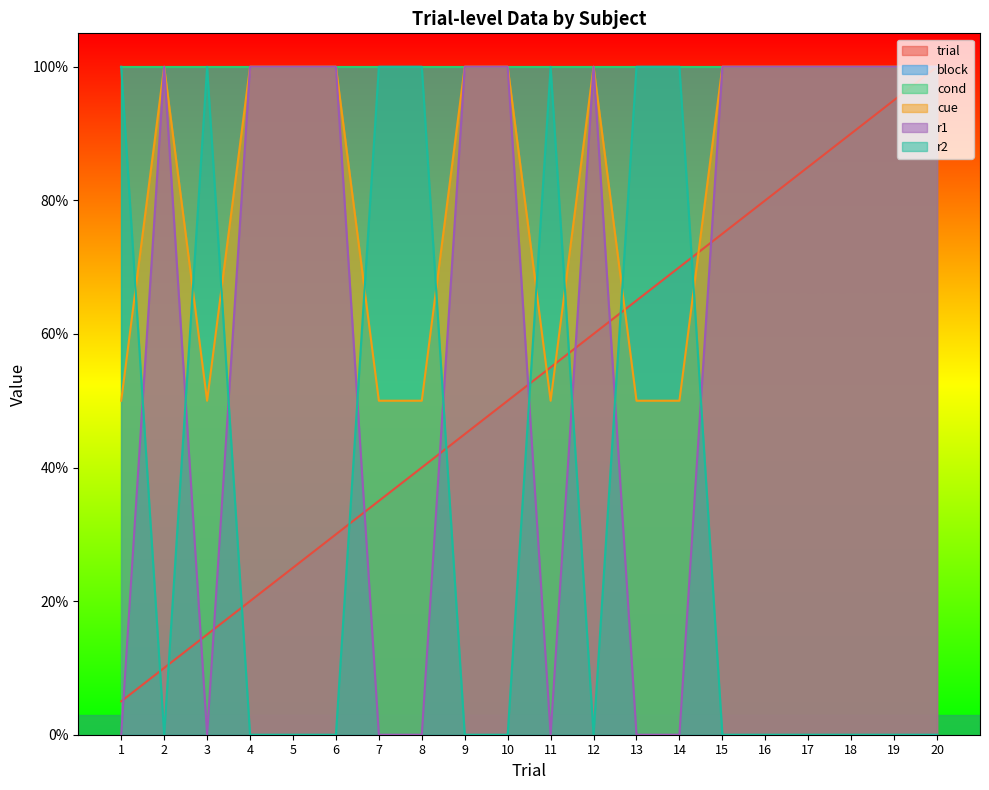

Does the chart display data point markers on the line(s)?

No